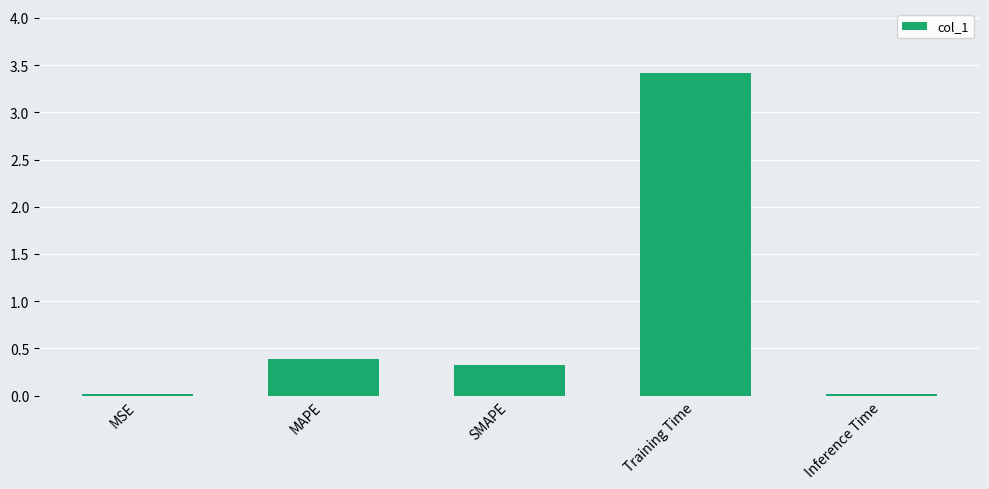

Are the bars horizontal?

No